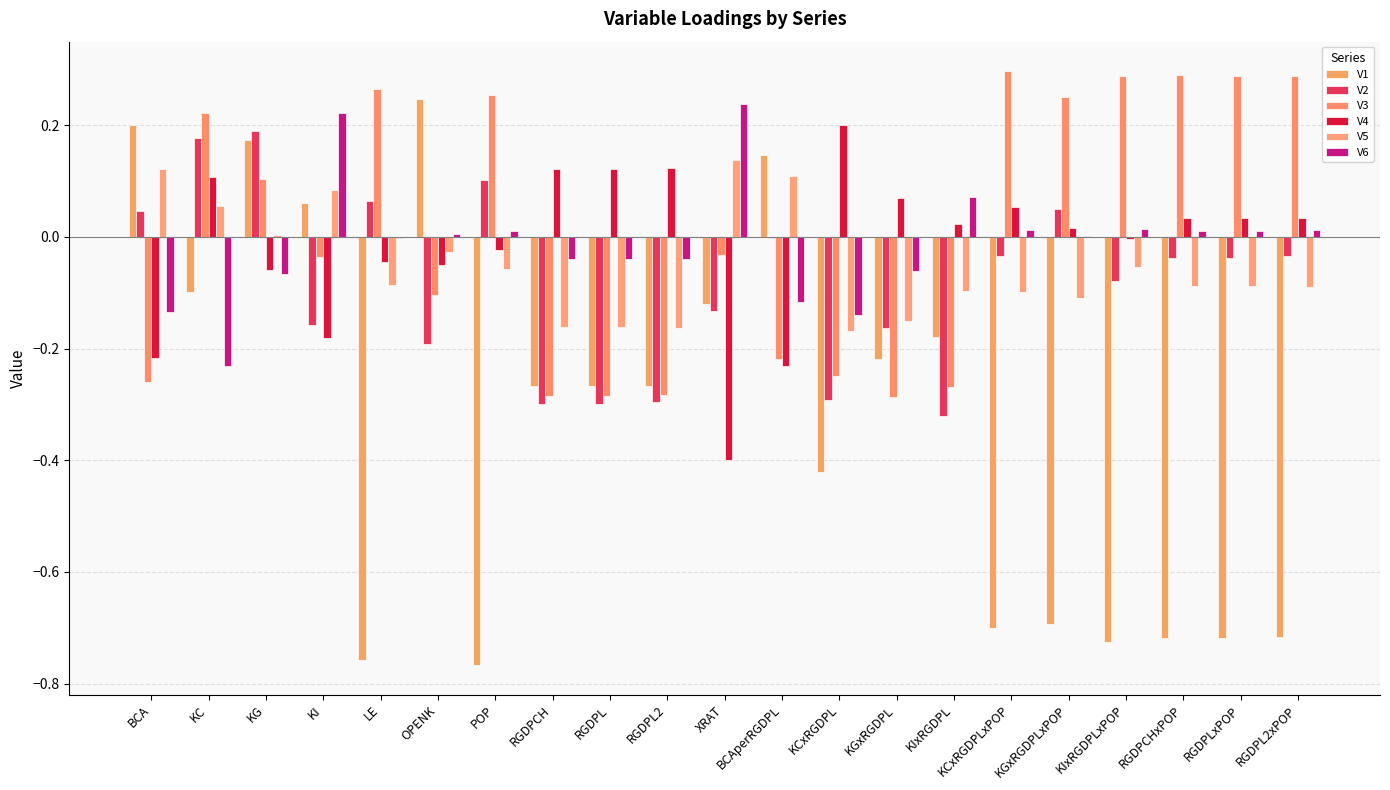

How many groups of bars are there?

21